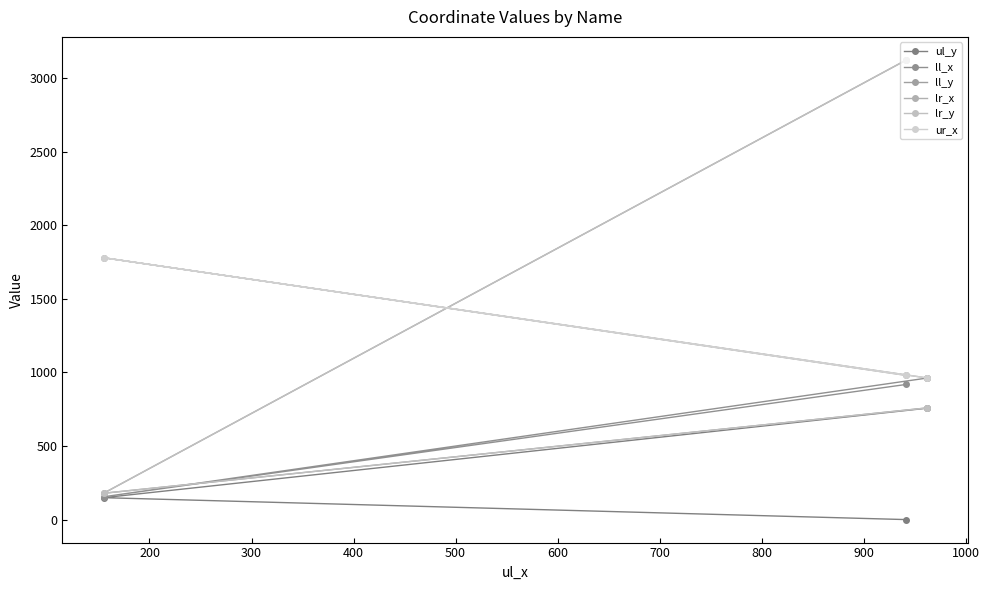

How many distinct data groups are displayed?

6